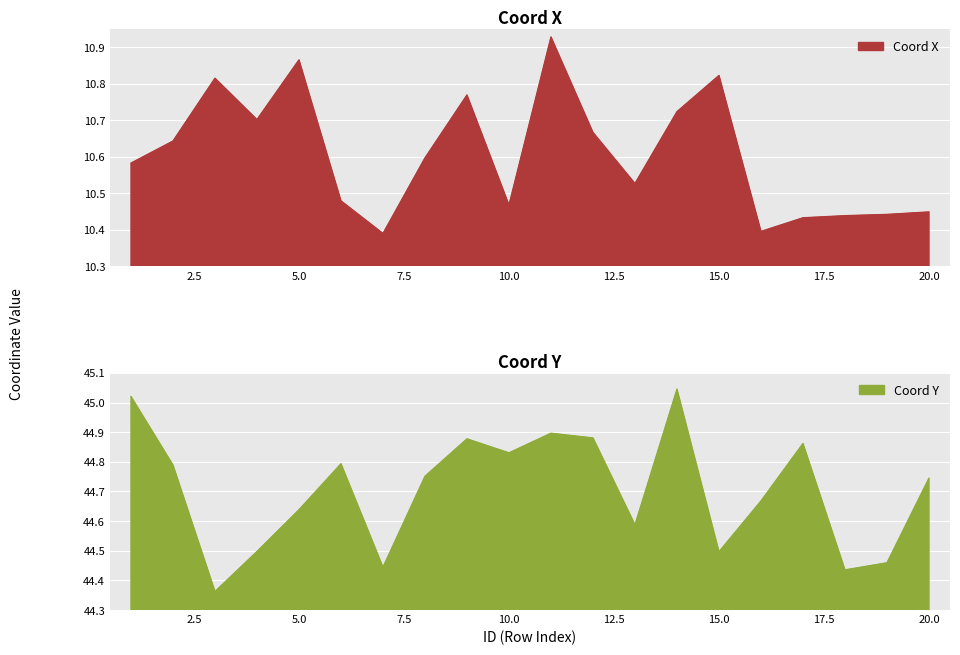

What is the minimum value shown in the chart?

10.4